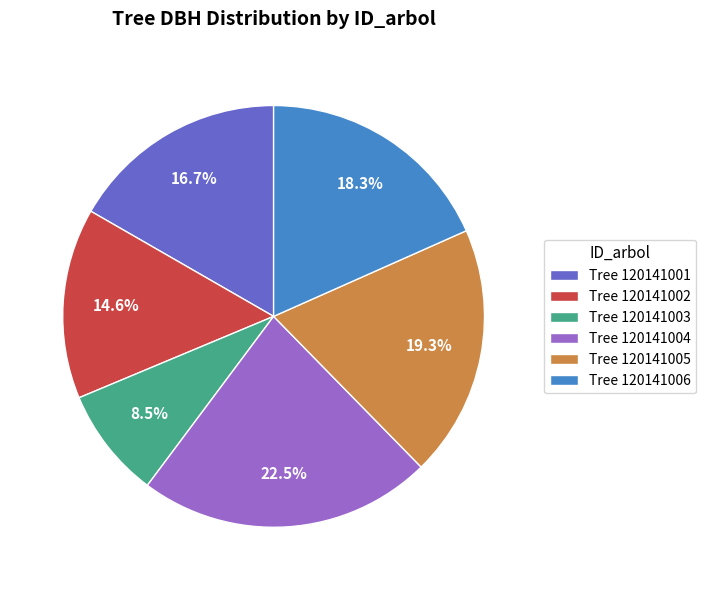

Rank the categories by value from lowest to highest.

Tree 120141003, Tree 120141002, Tree 120141001, Tree 120141006, Tree 120141005, Tree 120141004